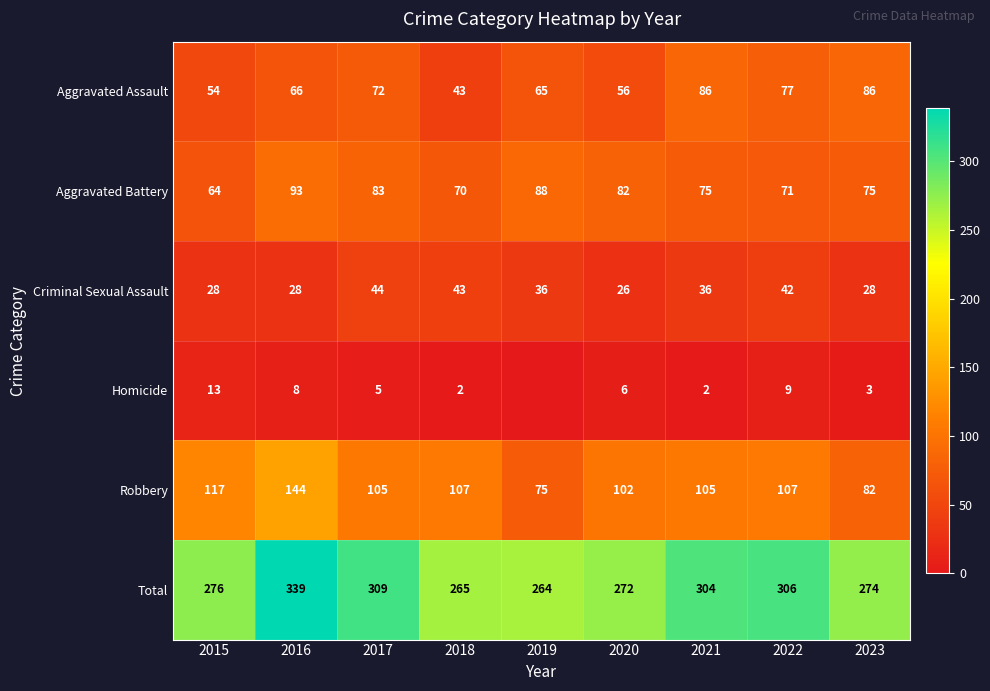

List the labels in order of Total value, smallest first.

2019, 2018, 2020, 2023, 2015, 2021, 2022, 2017, 2016